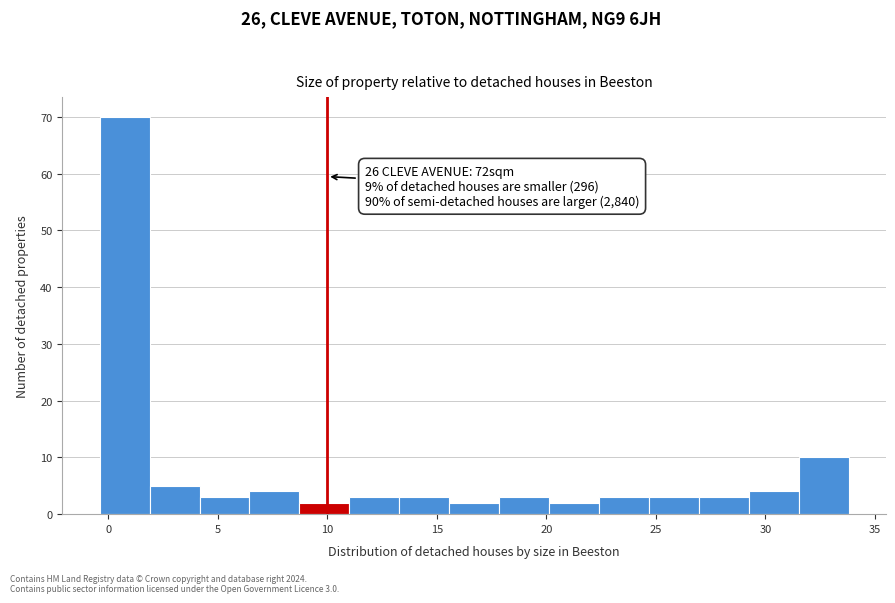

Which range on the x-axis has the tallest bar?

-0.5 to 2.0